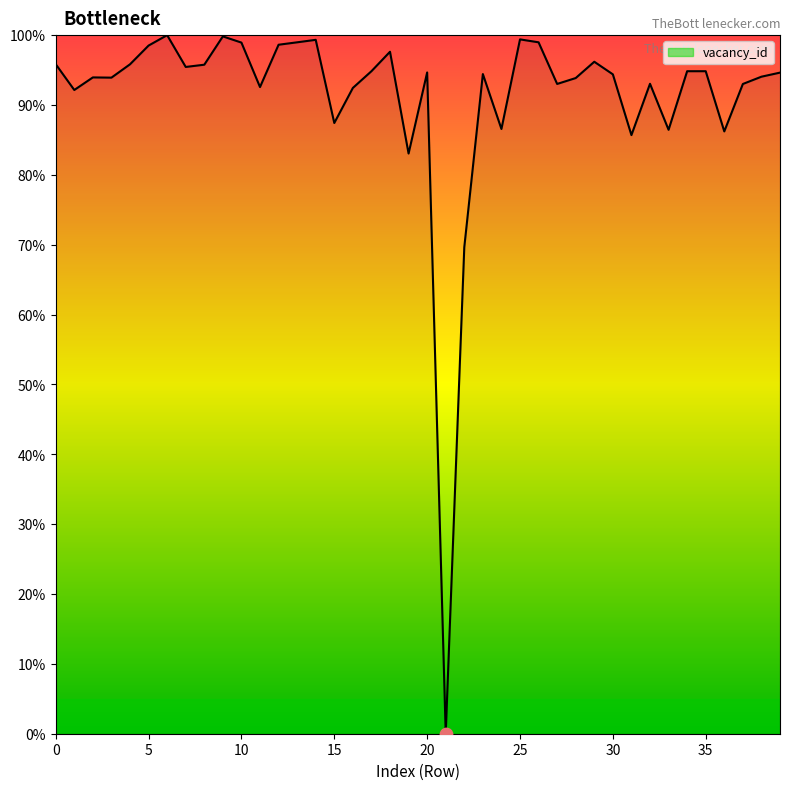

What is the difference between the maximum and minimum values?

100.0